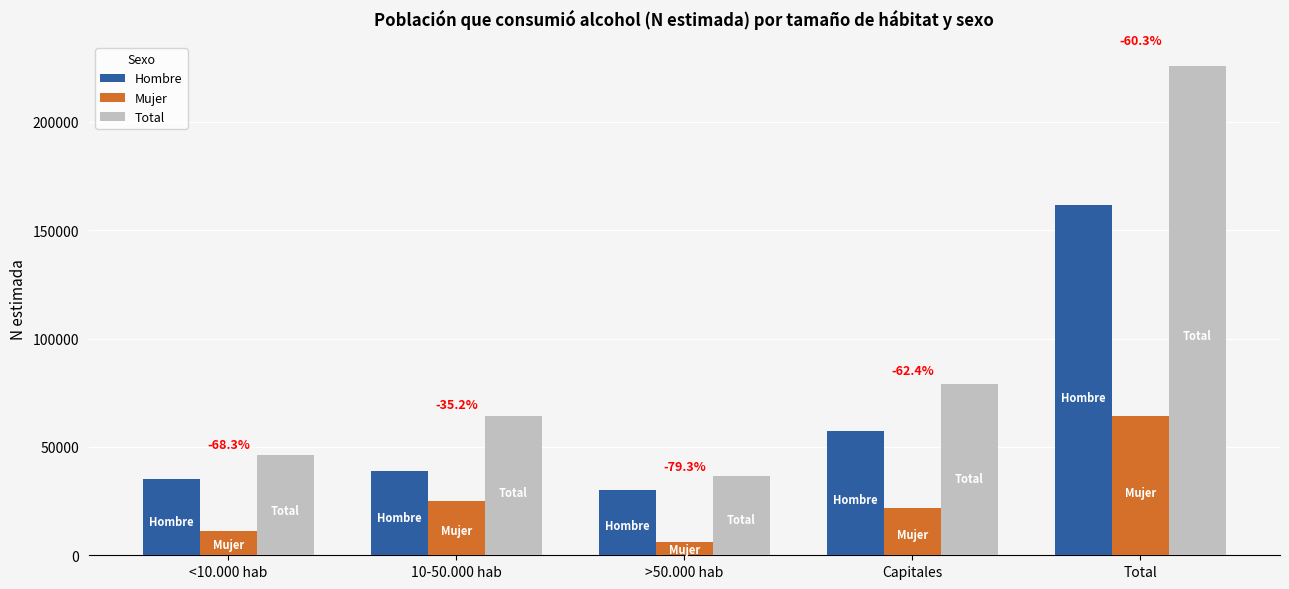

Reading left to right, list all the values displayed in this chart.

Hombre: <10.000 hab=34979	10-50.000 hab=38849	>50.000 hab=30136	Capitales=57518	Total=161482
Mujer: <10.000 hab=11096	10-50.000 hab=25193	>50.000 hab=6248	Capitales=21648	Total=64186
Total: <10.000 hab=46075	10-50.000 hab=64042	>50.000 hab=36385	Capitales=79167	Total=225668